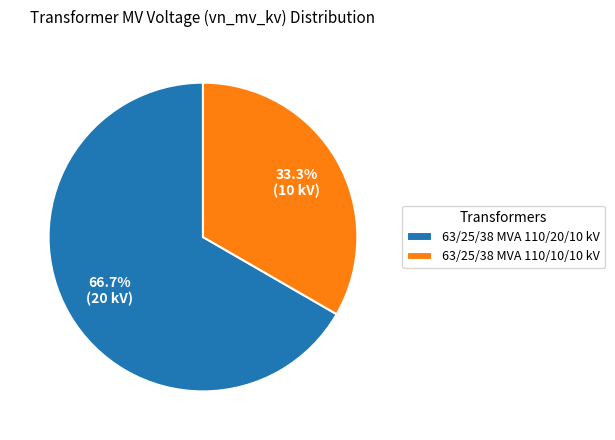

The 63/25/38 MVA 110/20/10 kV slice represents 67% of the pie. True or false?

True